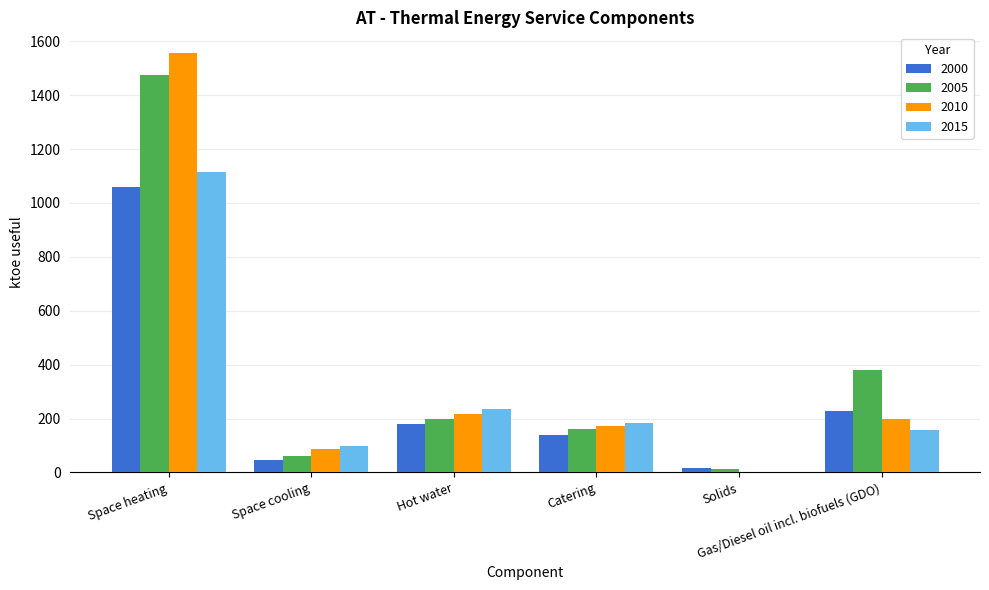

The value of 2015 at Space heating is 515.3. True or false?

False